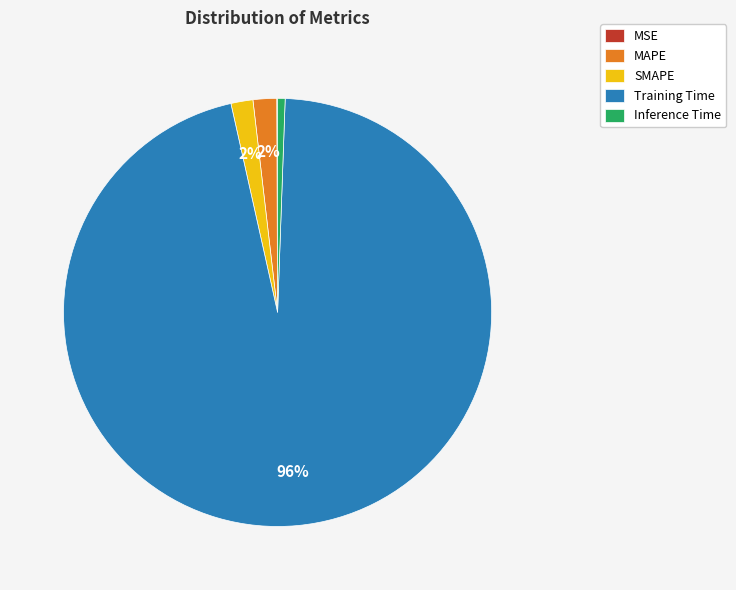

To the nearest percent, what is the combined percentage of Training Time and Inference Time?

96%